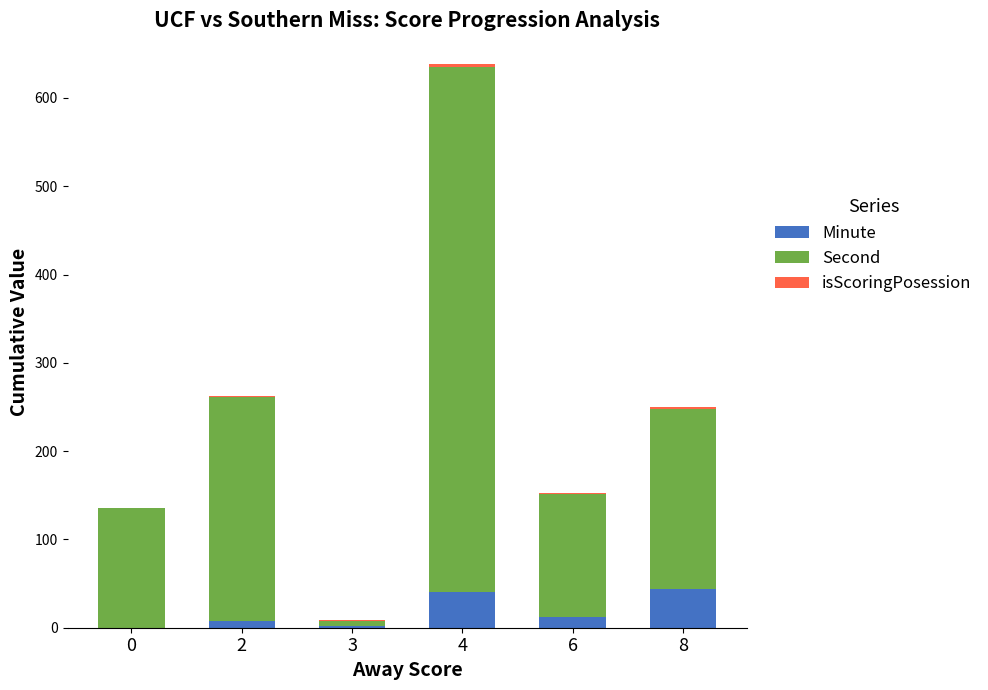

At which category is the sum across all series the highest?

4